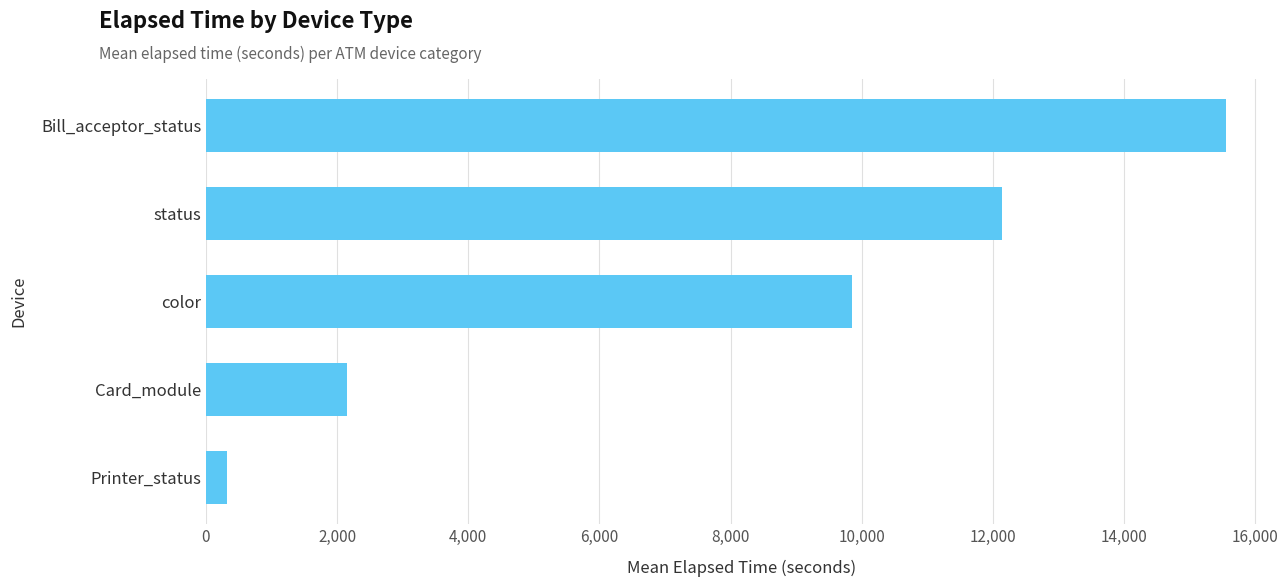

What is the average value?

8003.3